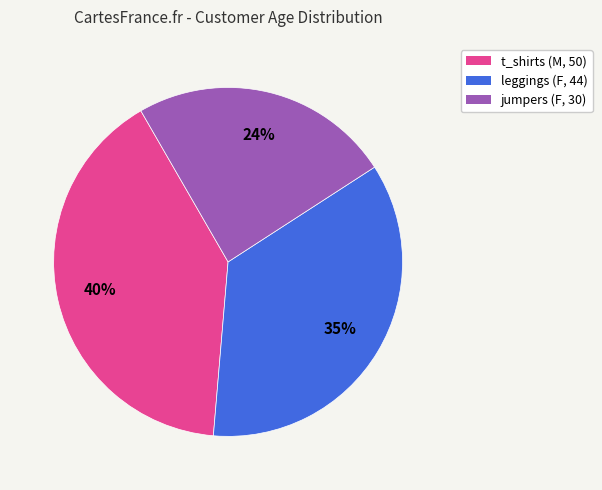

How many slices are in this pie chart?

3